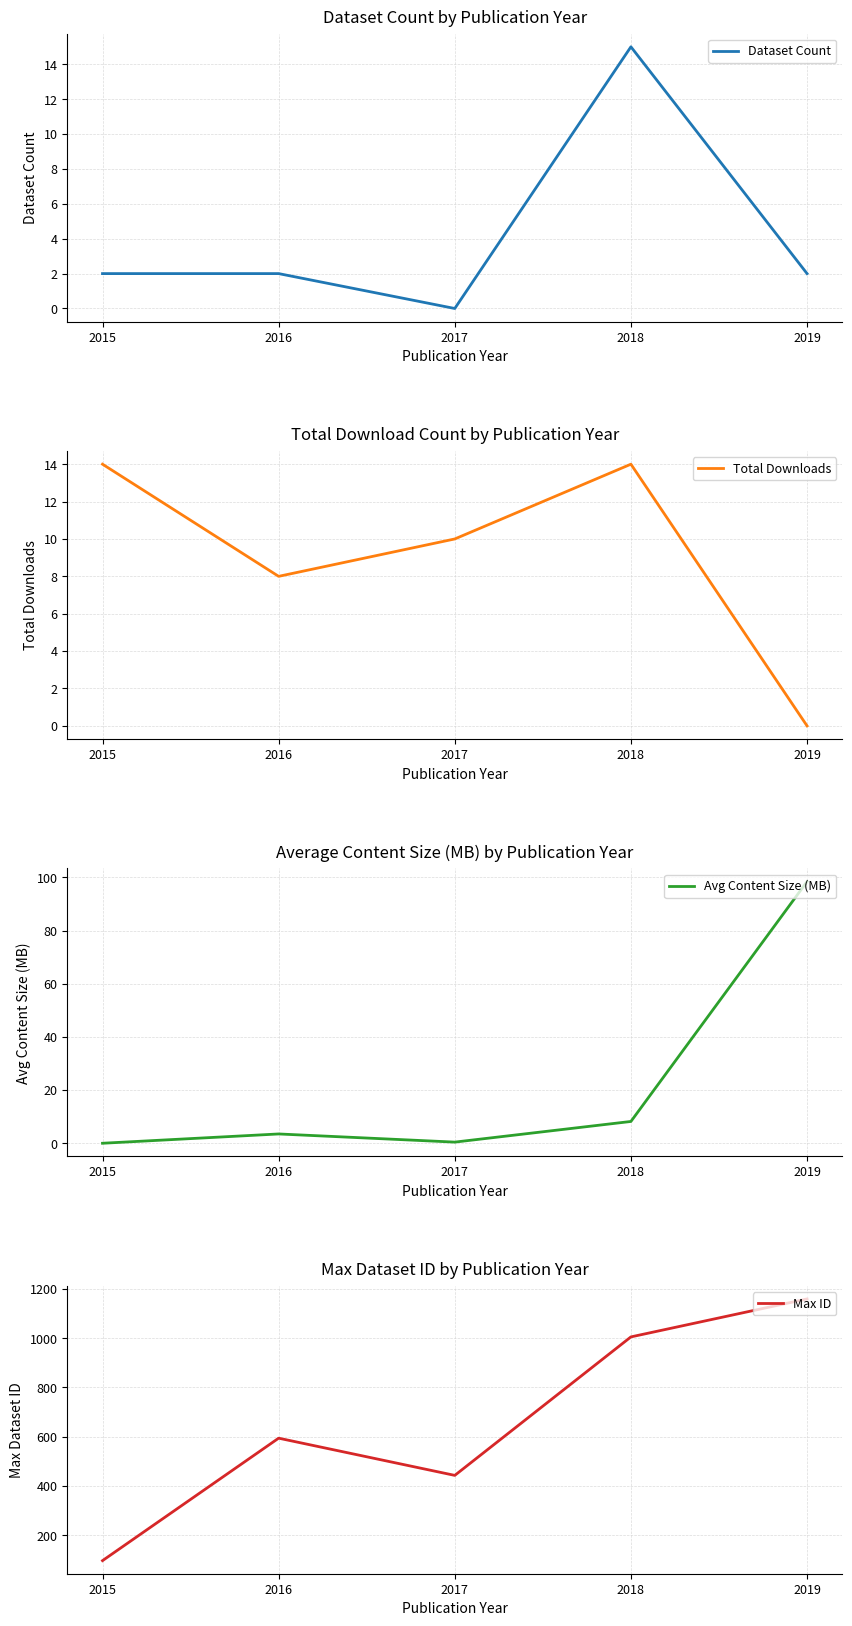

True or false: Avg Content Size (MB) has a value of 0.6 at 2017.

False